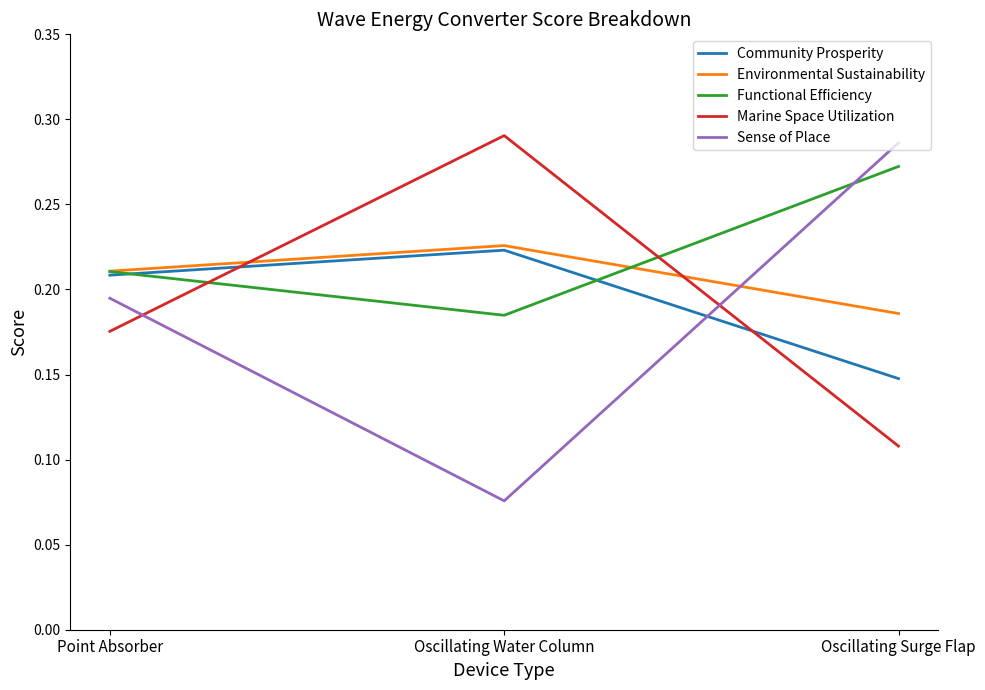

What position from the right is Point Absorber?

3